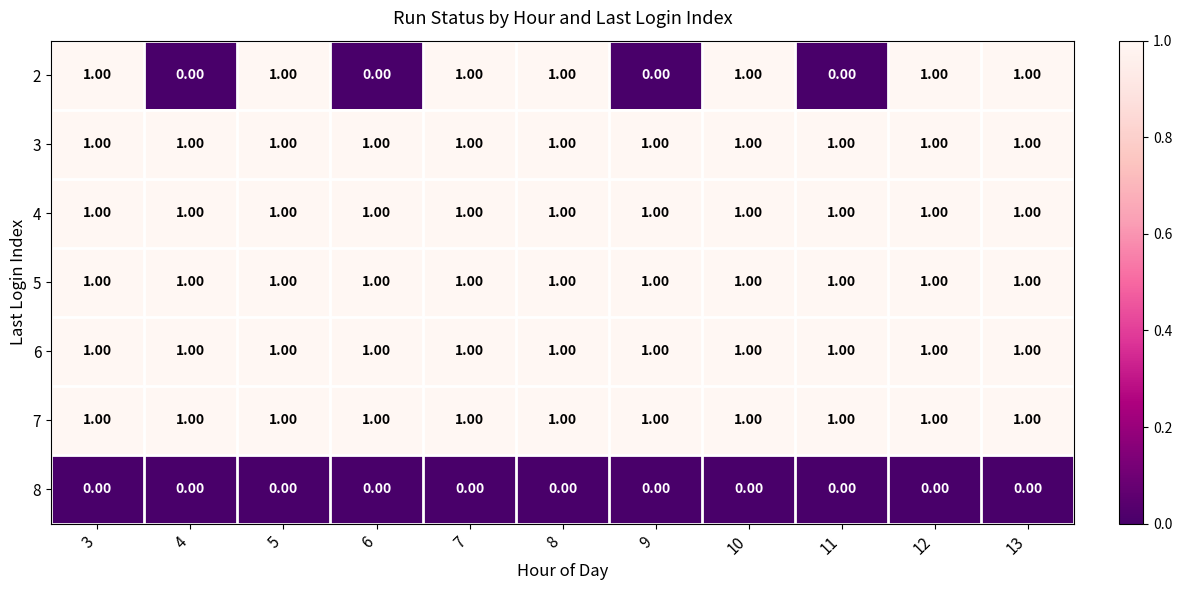

At how many categories does at least one series exceed 0?

11